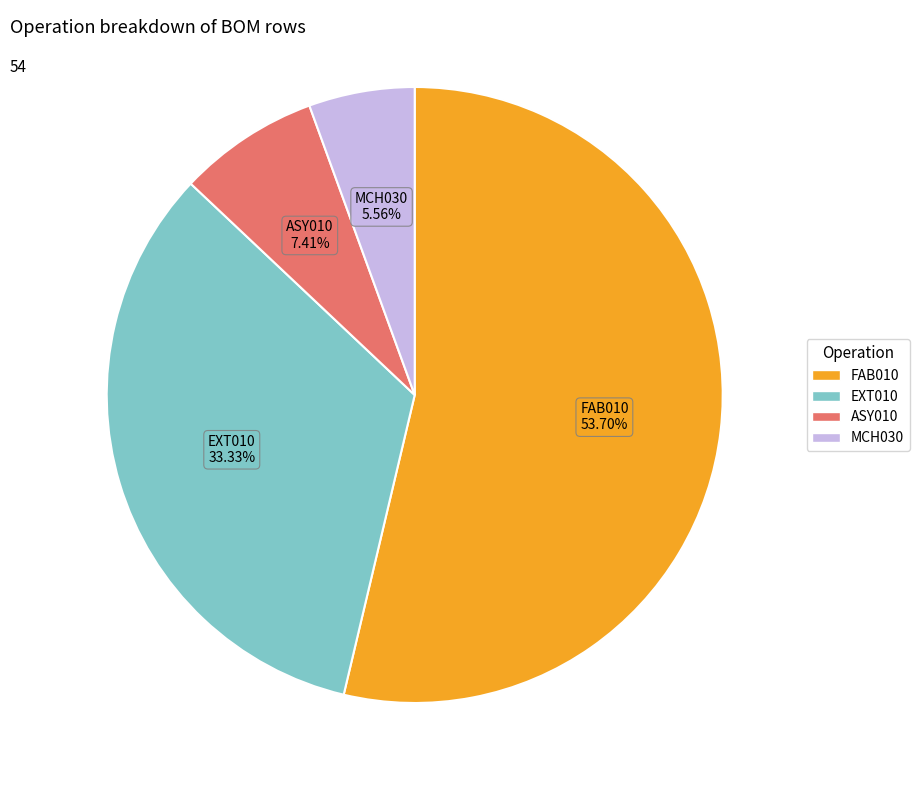

What is the total percentage of MCH030 and EXT010?

38.9%